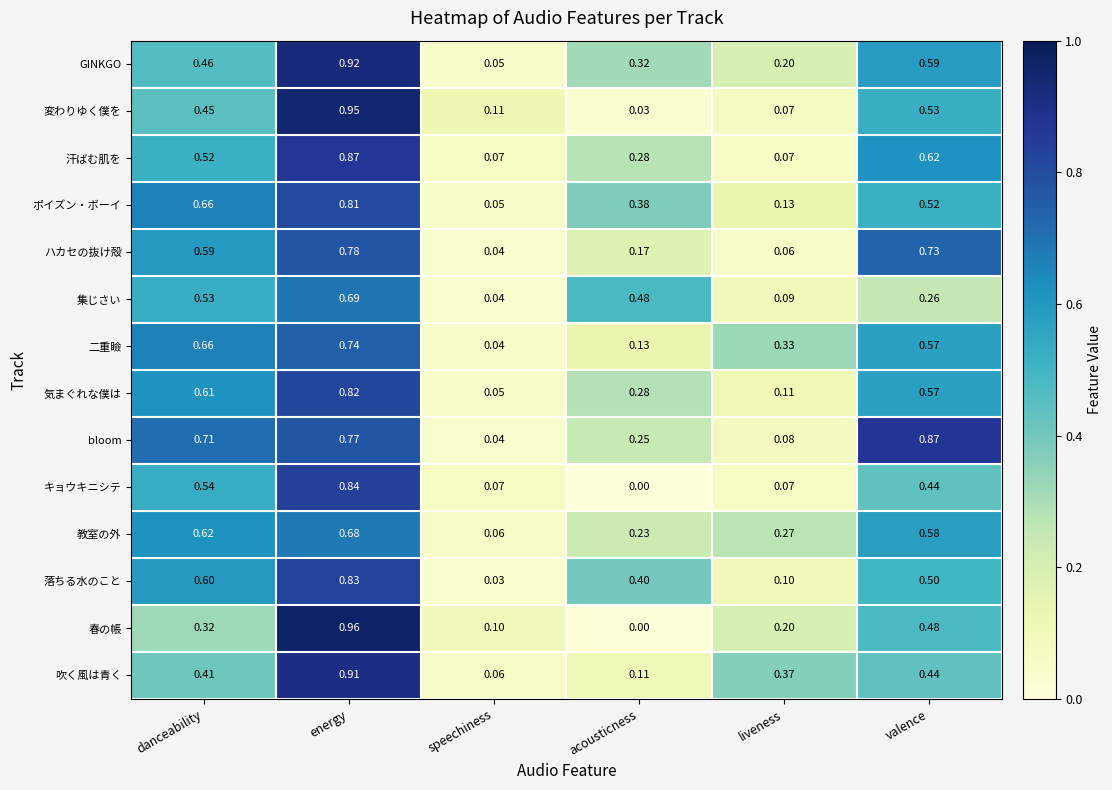

Between energy and liveness, which series saw the biggest shift?

変わりゆく僕を